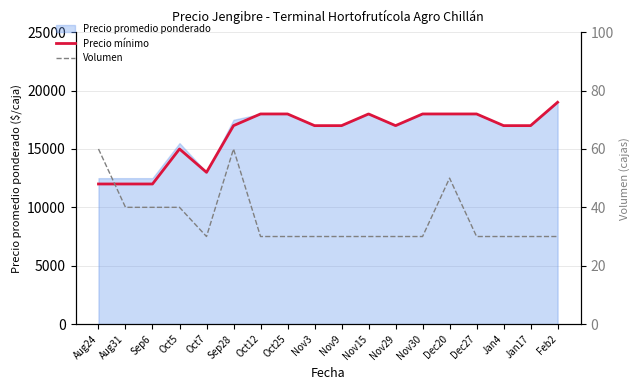

At which category does Volumen reach its first local valley?

Oct7